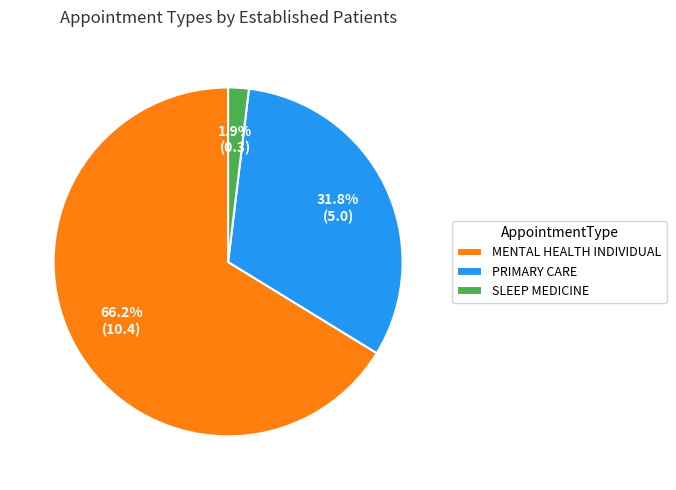

Which category has the smallest portion of the pie?

SLEEP MEDICINE